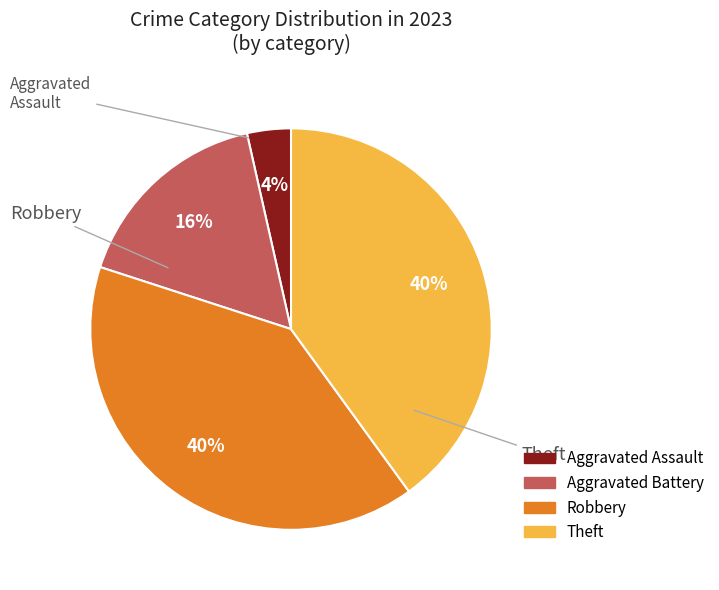

Is there any slice that represents more than half of the pie?

No